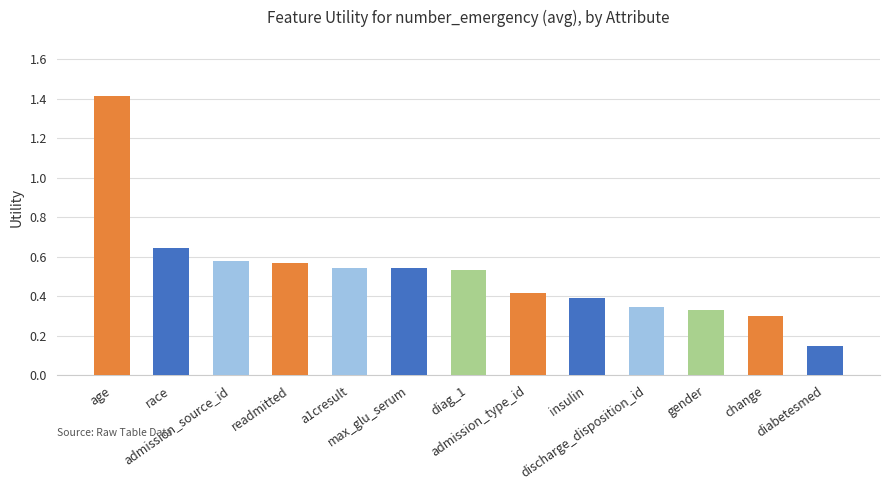

What is the sum of all values?

6.7